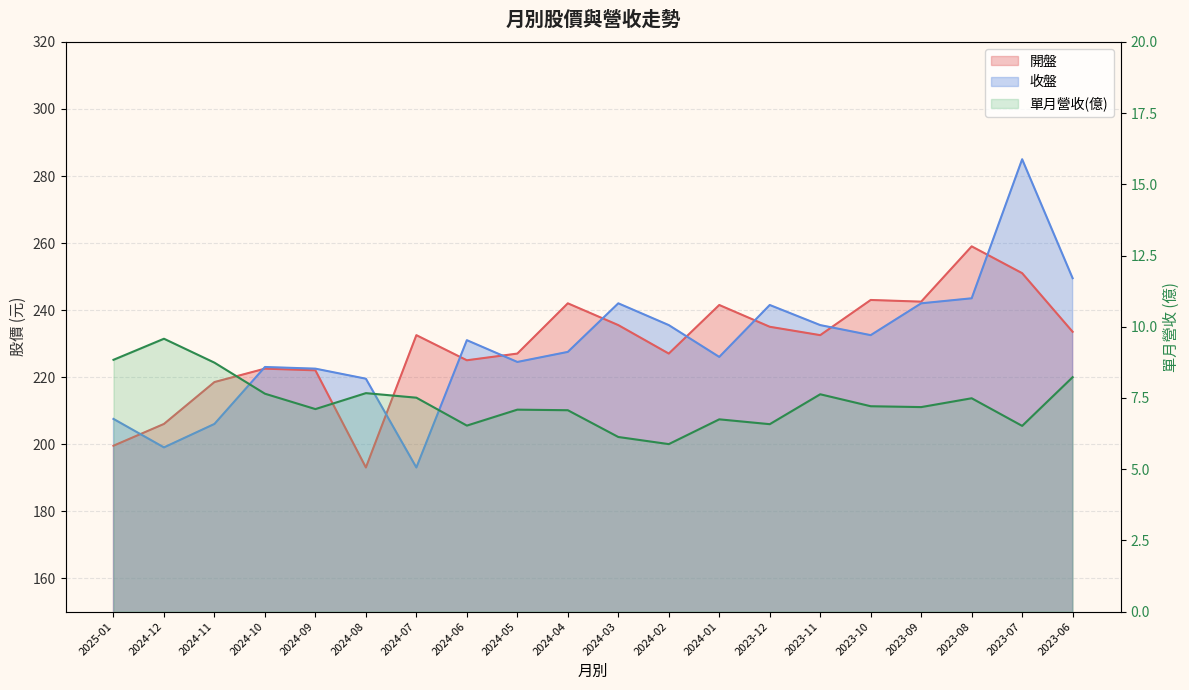

Is the value of 收盤 at 2024-11 greater than the value of 開盤 at 2023-11?

No